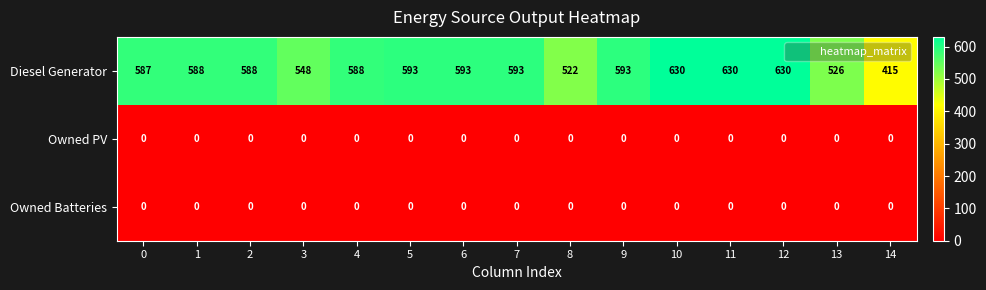

Which series has the largest range (max minus min)?

Diesel Generator